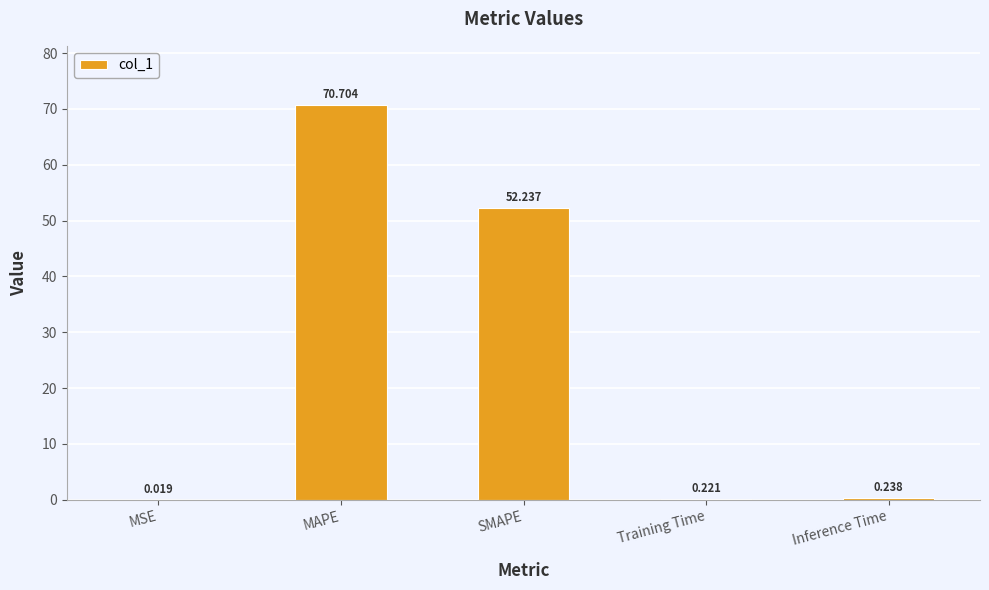

What is the change in value from MAPE to Inference Time?

-70.5